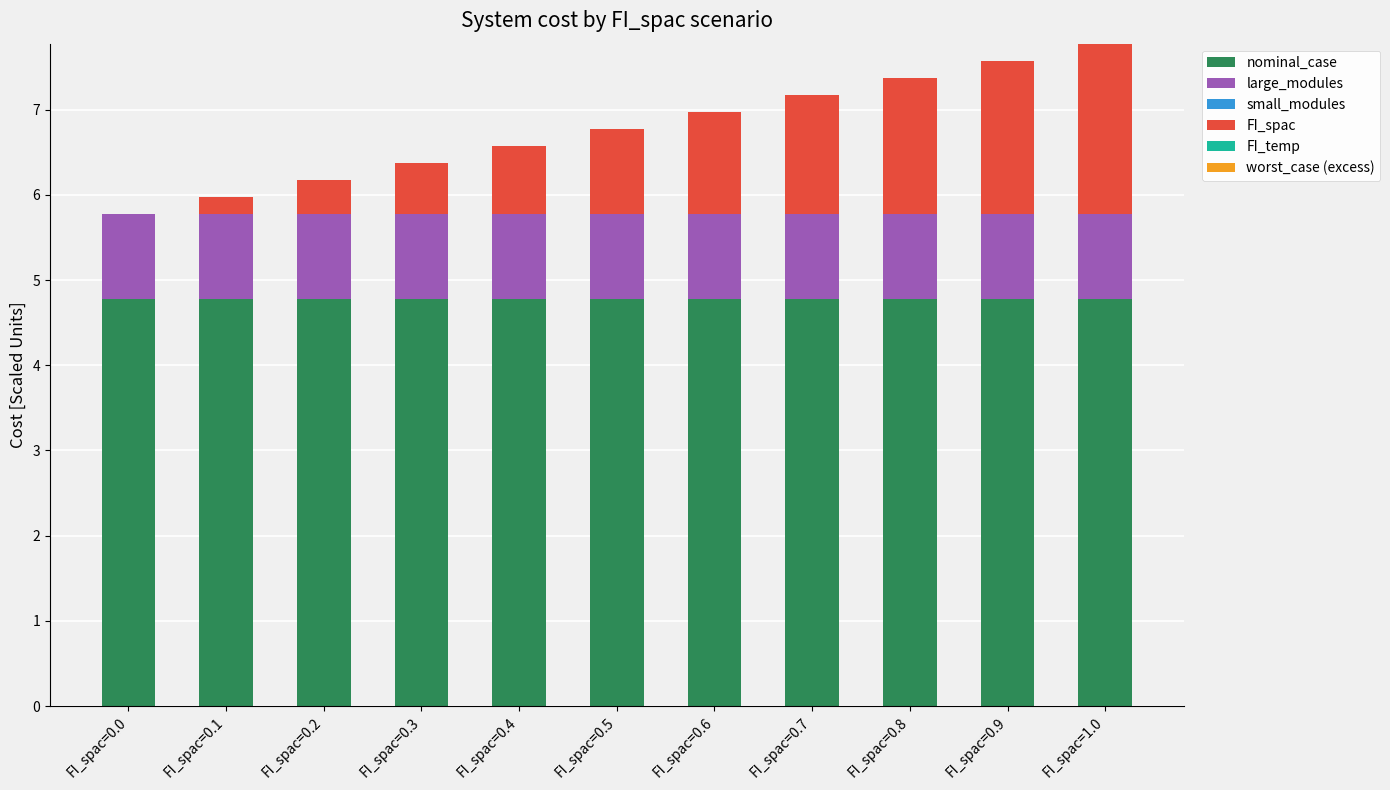

What is the total value across all series at FI_spac=1.0?

7.8